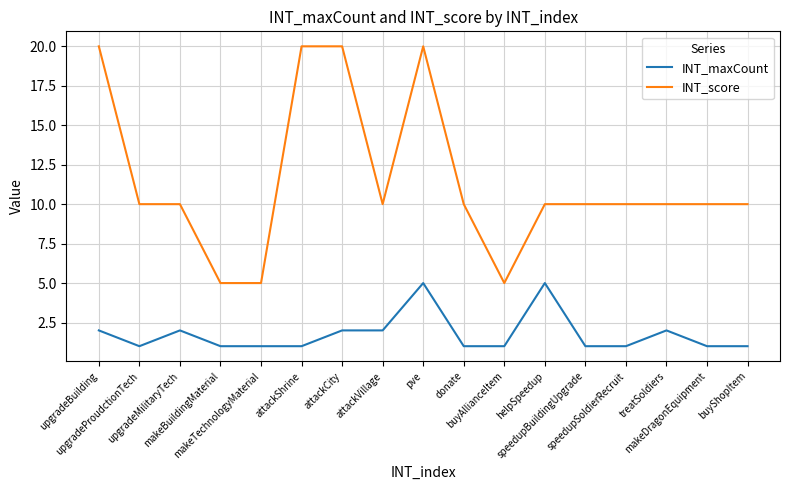

What are all the series names shown in the legend?

INT_maxCount, INT_score